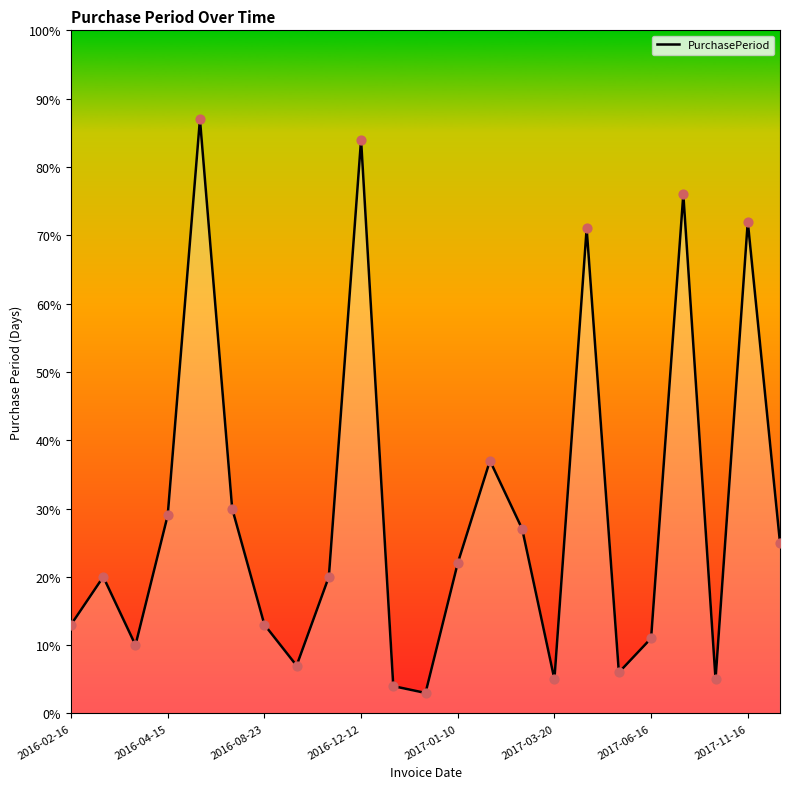

What is the minimum value shown in the chart?

3